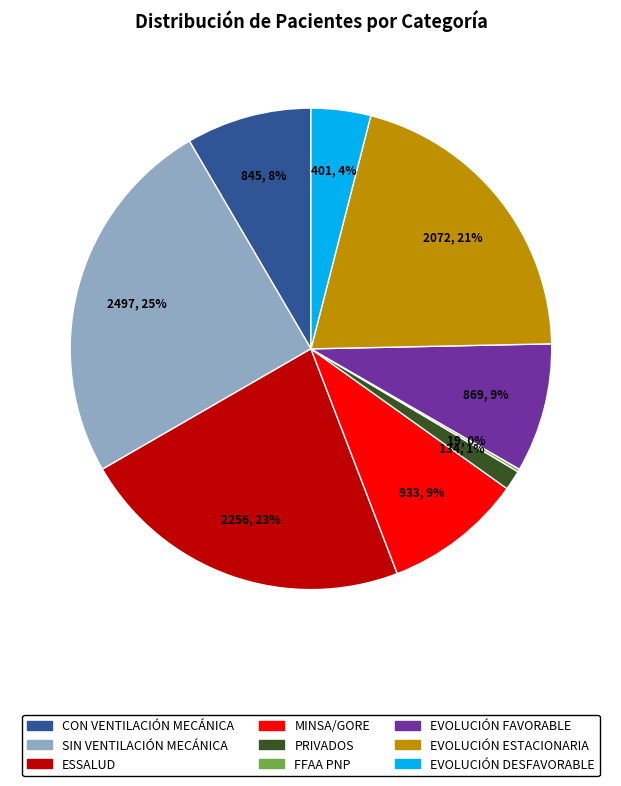

The EVOLUCIÓN DESFAVORABLE slice represents 4% of the pie. True or false?

True